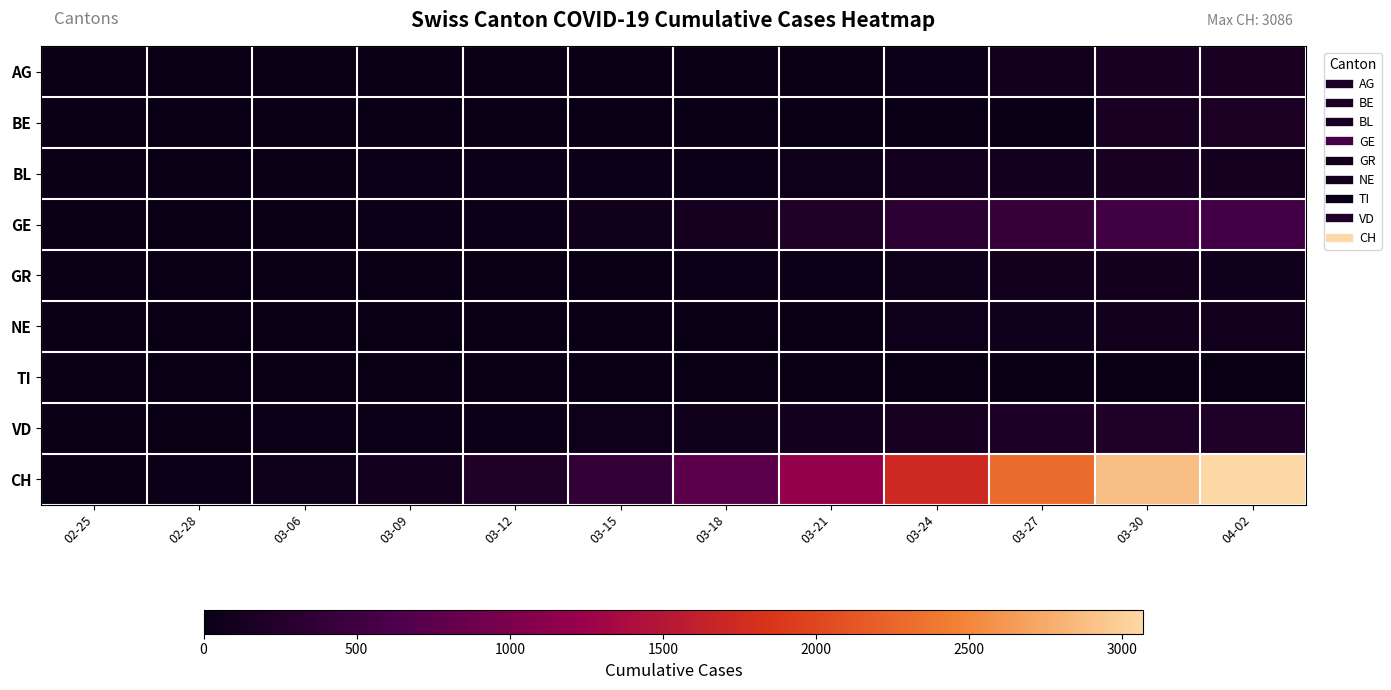

Between 03-24 and 03-30, which is larger?

03-30